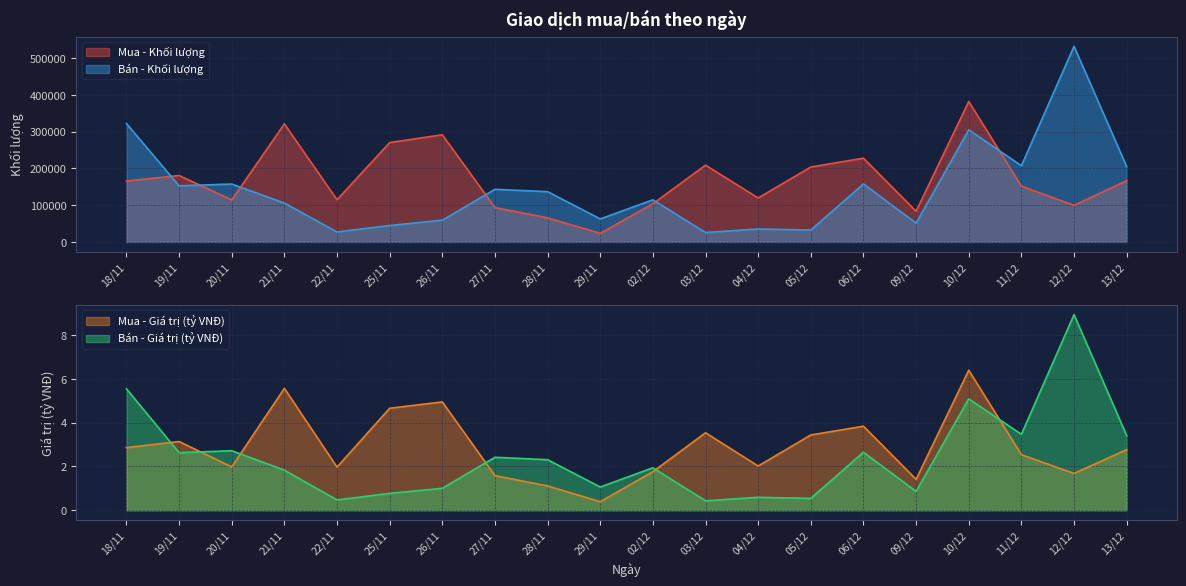

True or false: Mua - Giá trị (tỷ VNĐ) has a value of 3.1 at 19/11.

True